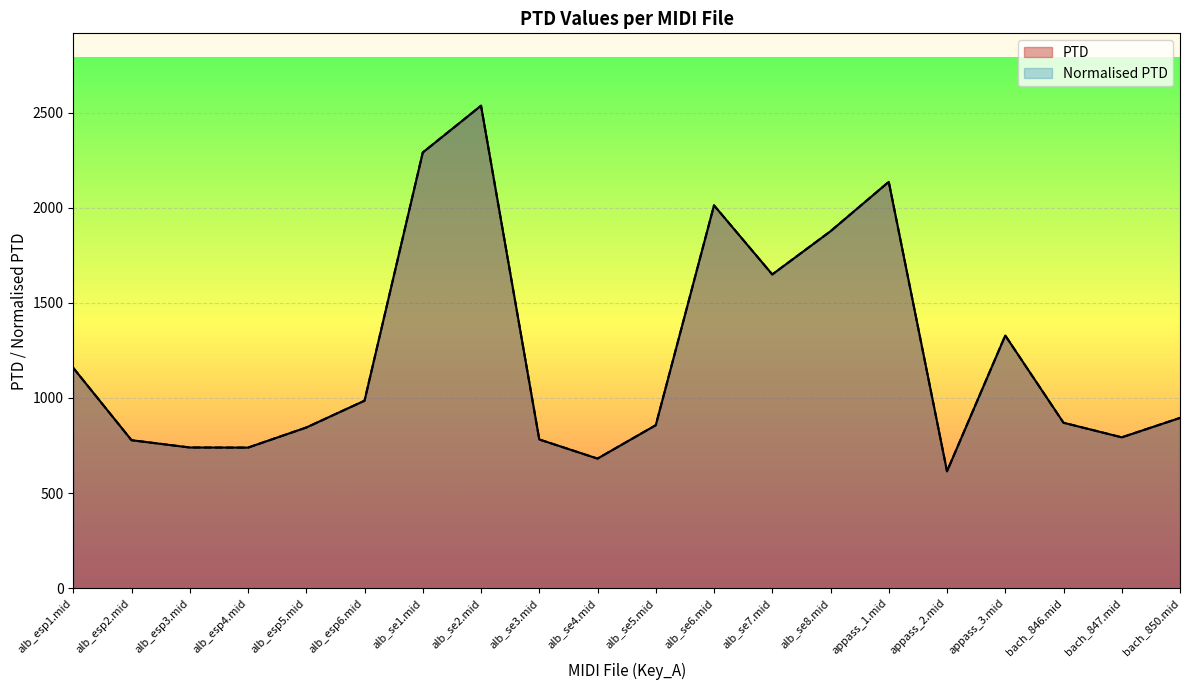

What position from the left is alb_esp5.mid?

5